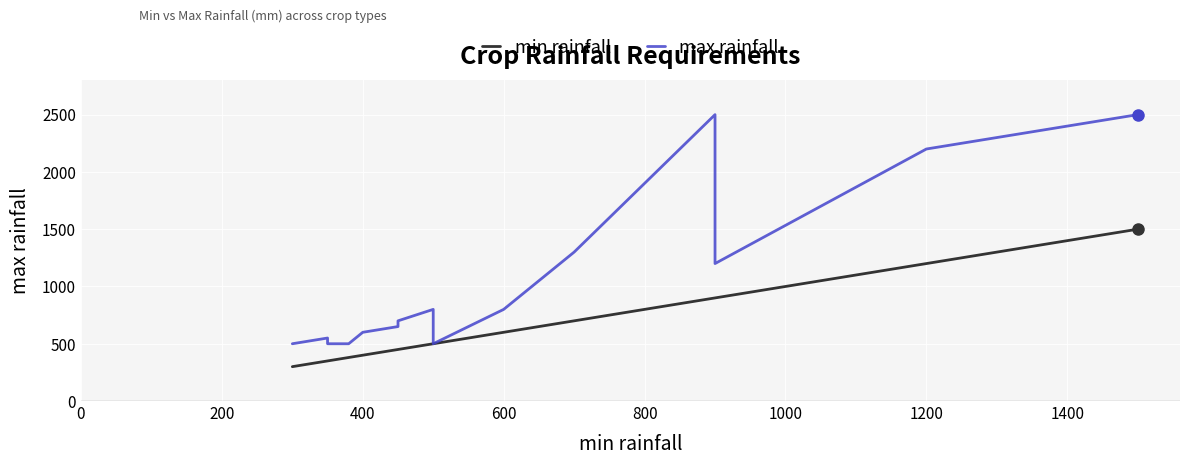

What is the difference between the maximum and second lowest values in the min rainfall series?

1150